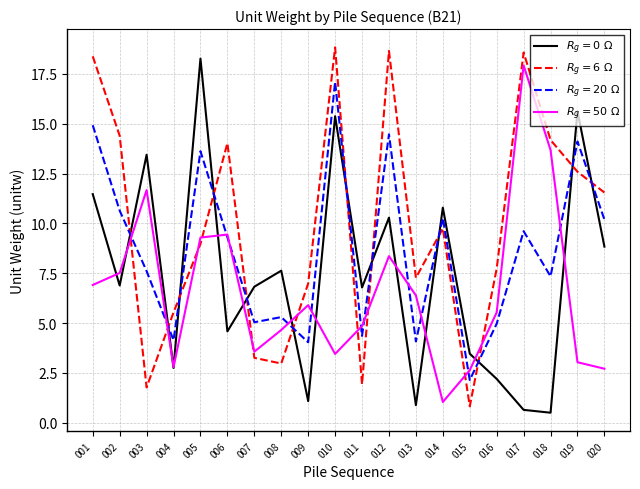

What are all the series names shown in the legend?

$R_g = 0\ \Omega$, $R_g = 6\ \Omega$, $R_g = 20\ \Omega$, $R_g = 50\ \Omega$